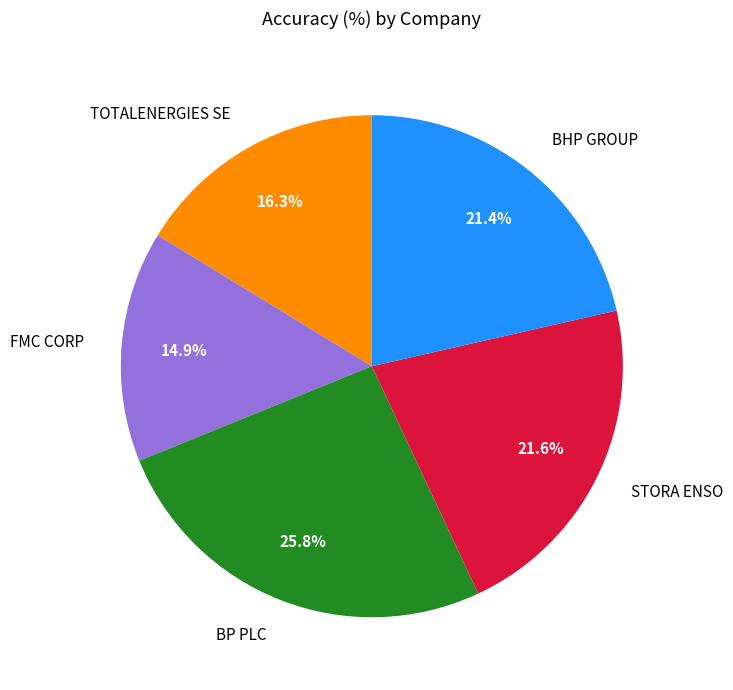

True or false: STORA ENSO accounts for 28% of the total.

False